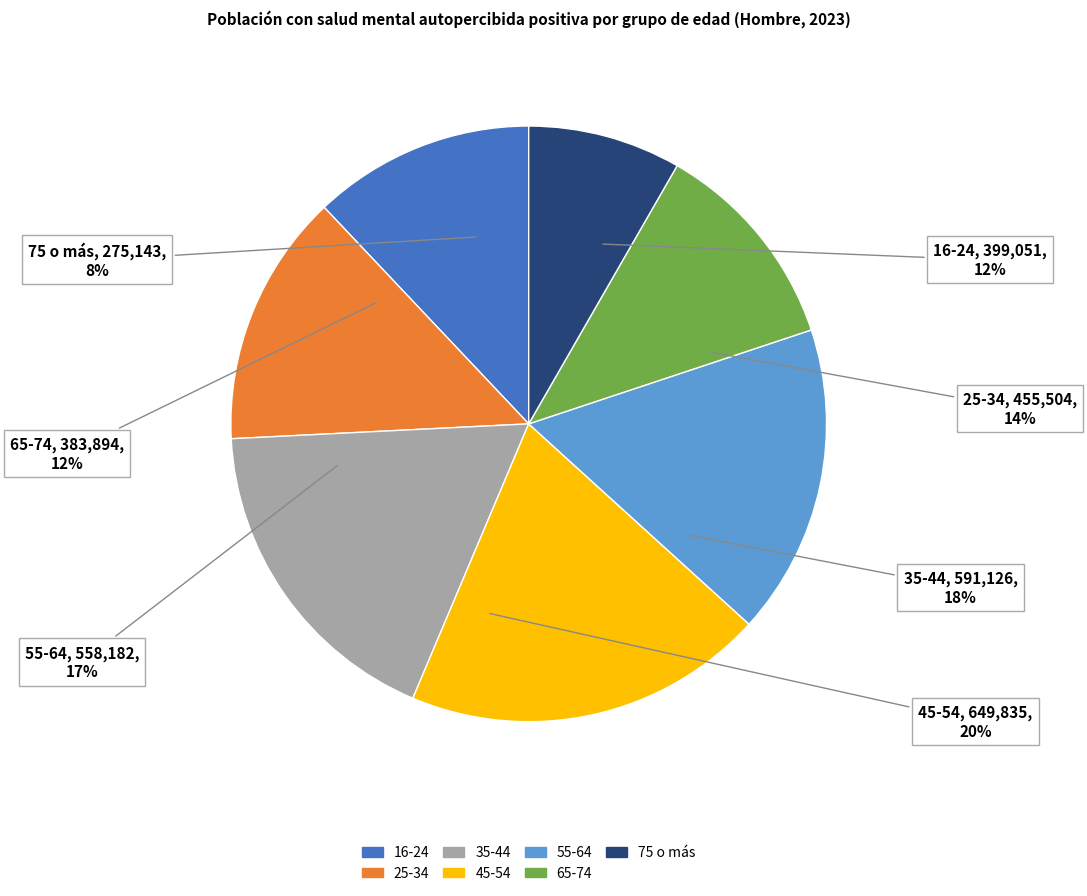

To the nearest percent, what is the average slice percentage?

14%